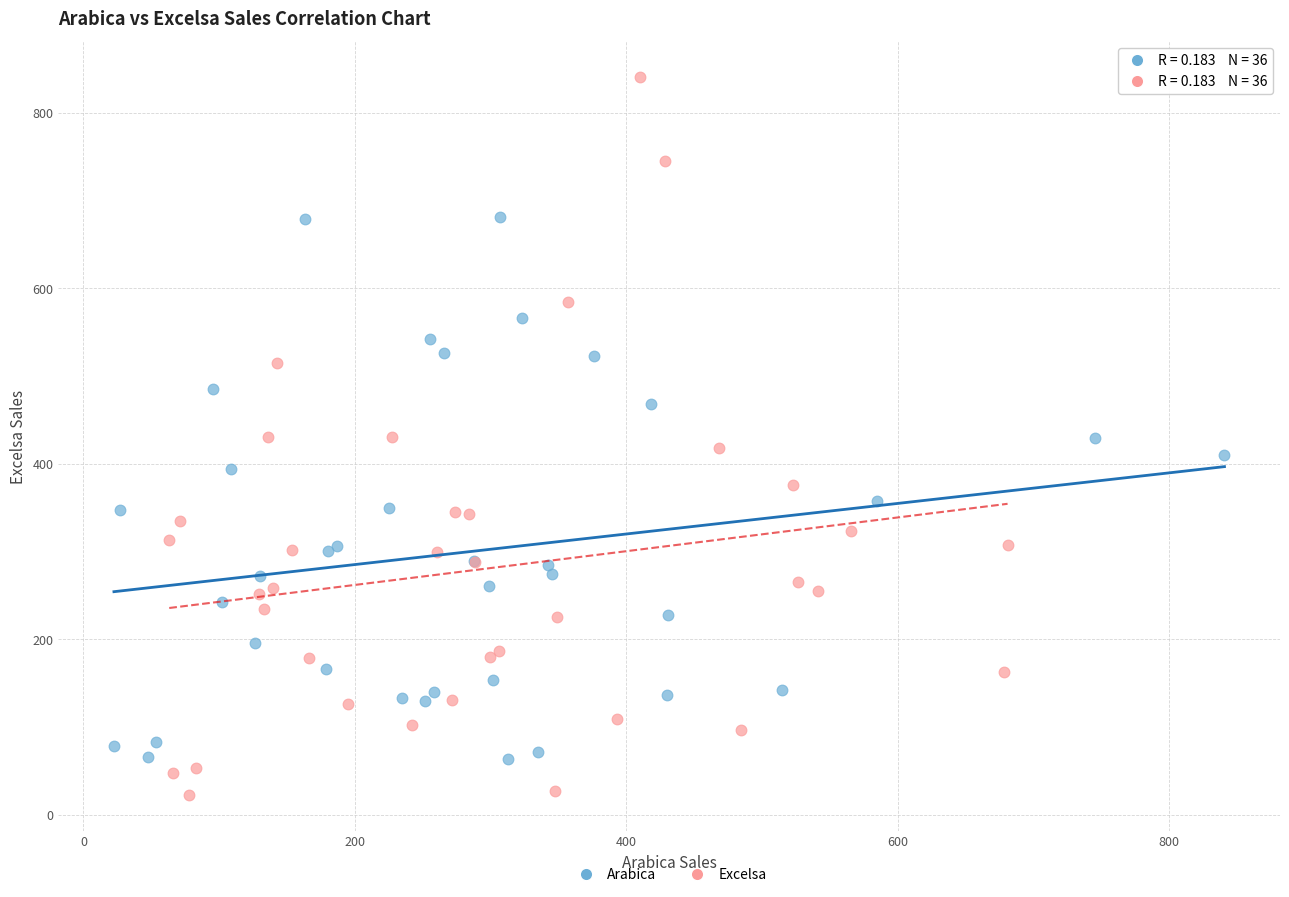

Which series contains the highest Y value?

Excelsa